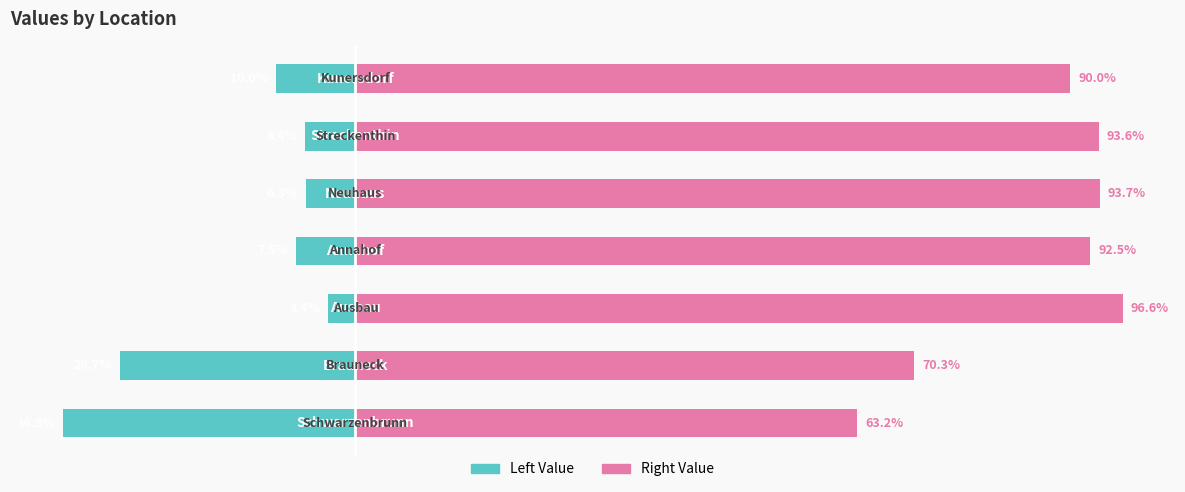

What is the maximum value shown in the chart?

96.6